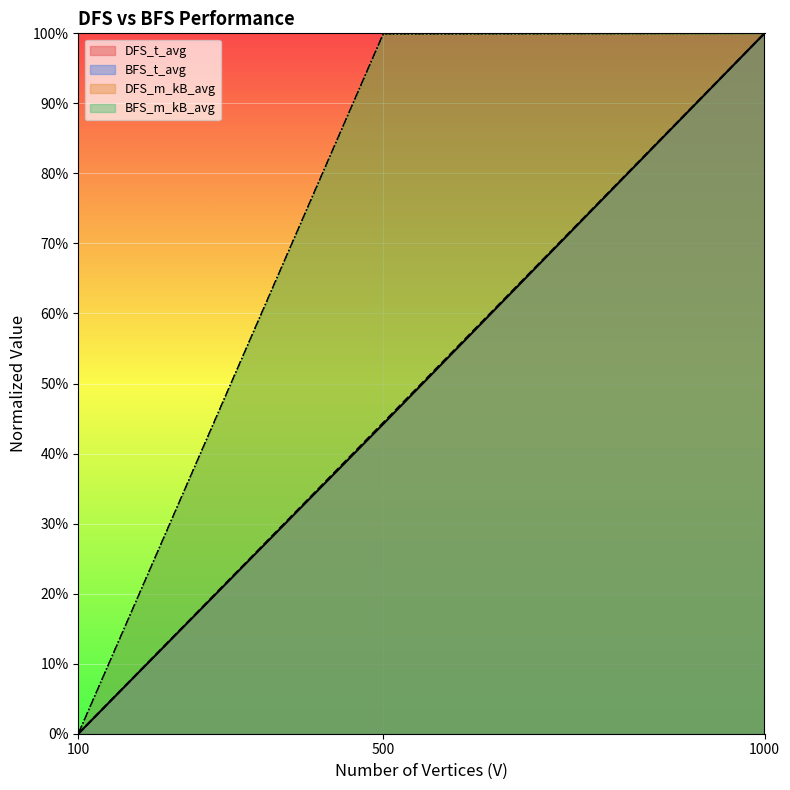

What are all the series names shown in the legend?

DFS_t_avg, BFS_t_avg, DFS_m_kB_avg, BFS_m_kB_avg